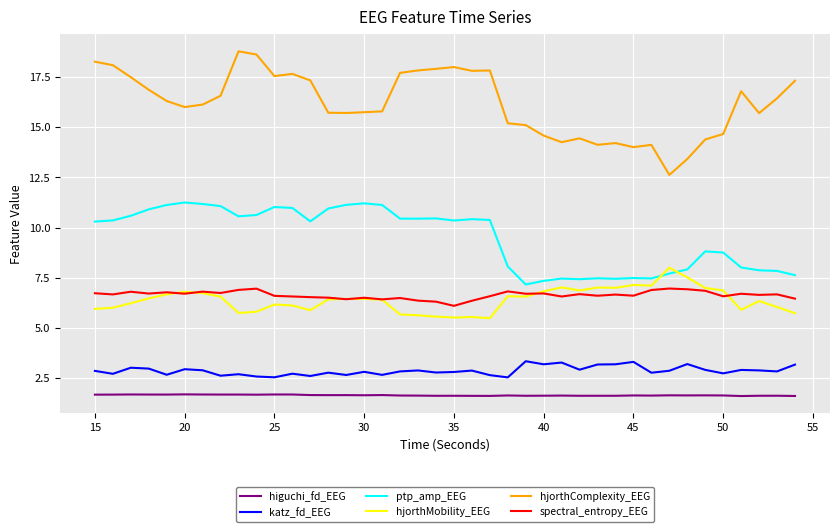

Which series has the largest total across all categories?

hjorthComplexity_EEG